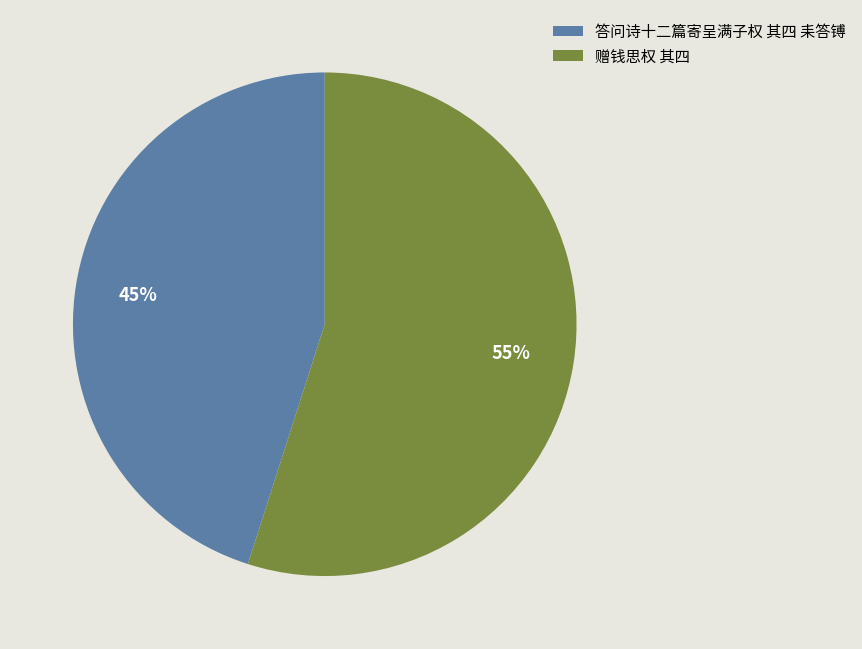

What is the smallest slice in the pie chart?

答问诗十二篇寄呈满子权 其四 耒答镈